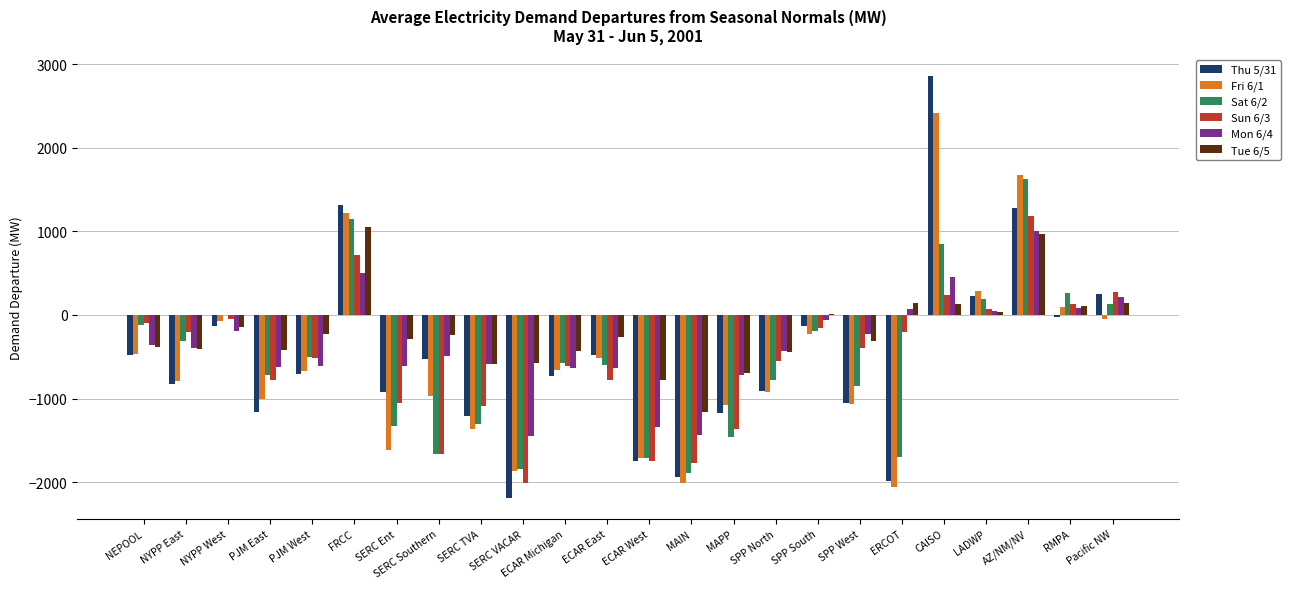

True or false: Tue 6/5 has a value of -422.7 at PJM East.

True